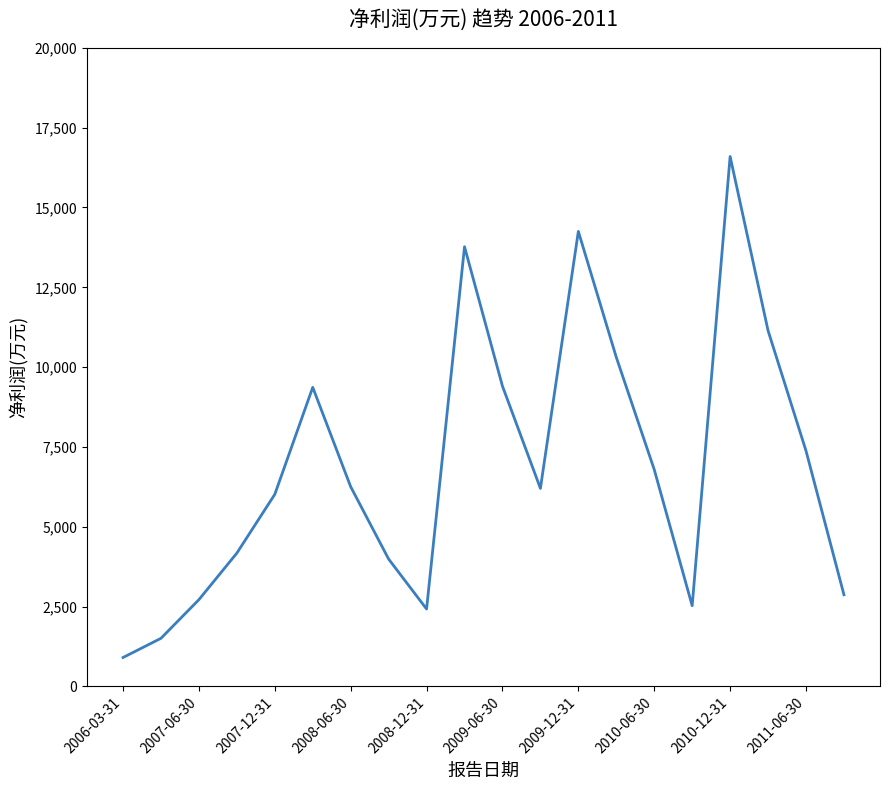

What is the smallest value displayed?

903